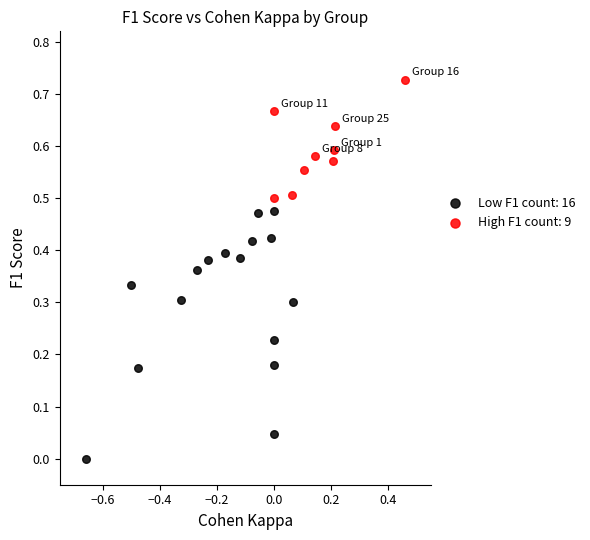

Which series contains the lowest Y value?

Low F1 count: 16